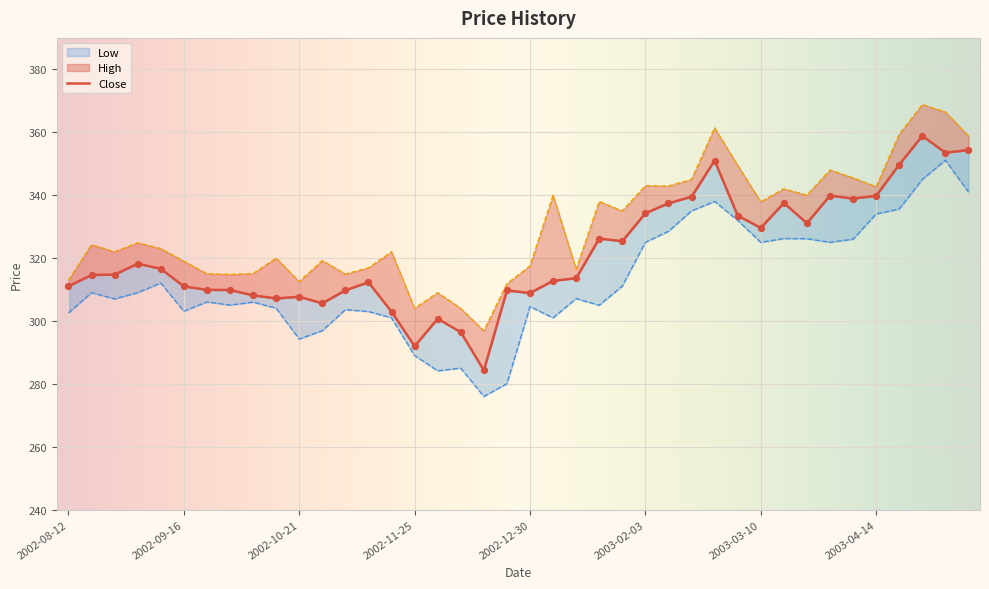

Which series has the largest total across all categories?

High